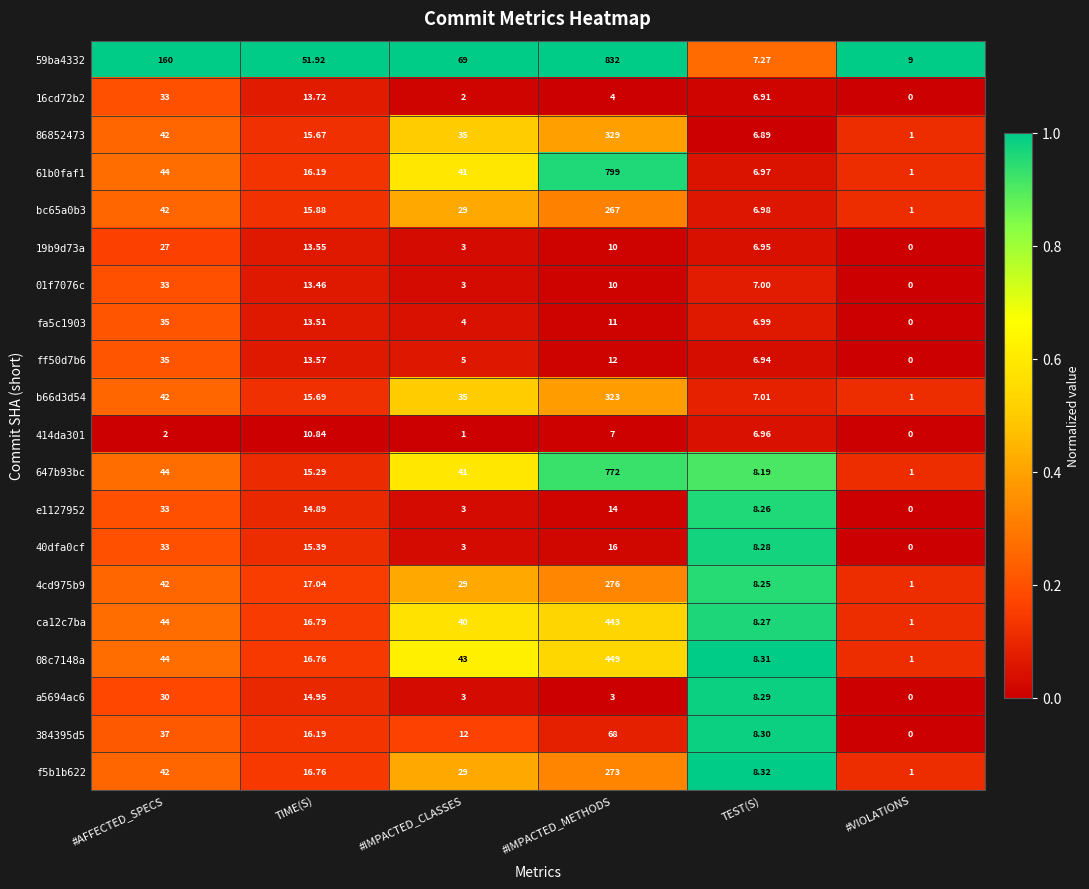

List the labels in order of 414da301 value, smallest first.

#VIOLATIONS, #IMPACTED_CLASSES, #AFFECTED_SPECS, TEST(S), #IMPACTED_METHODS, TIME(S)